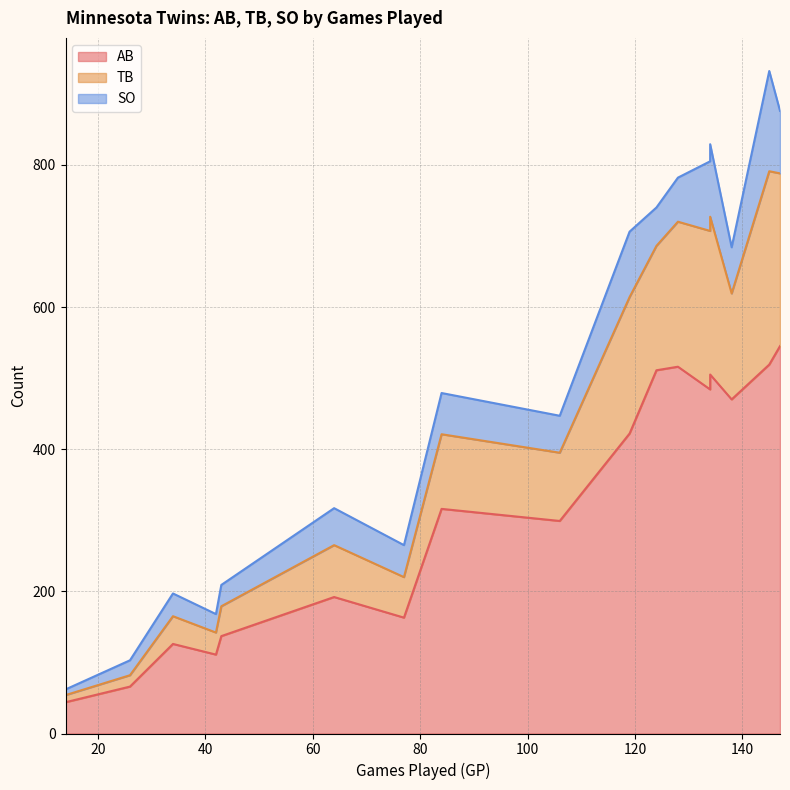

The TB series shows 111 at Revere. True or false?

False